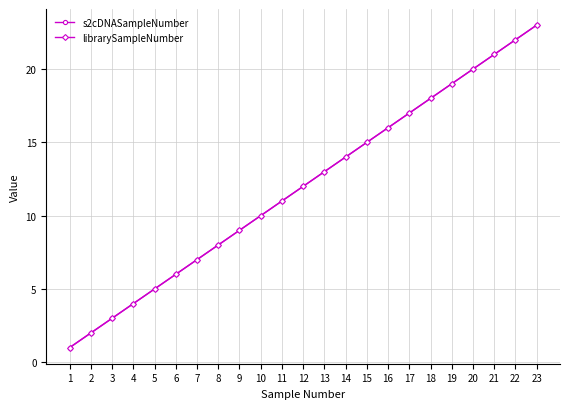

Does the chart have visible grid lines?

Yes